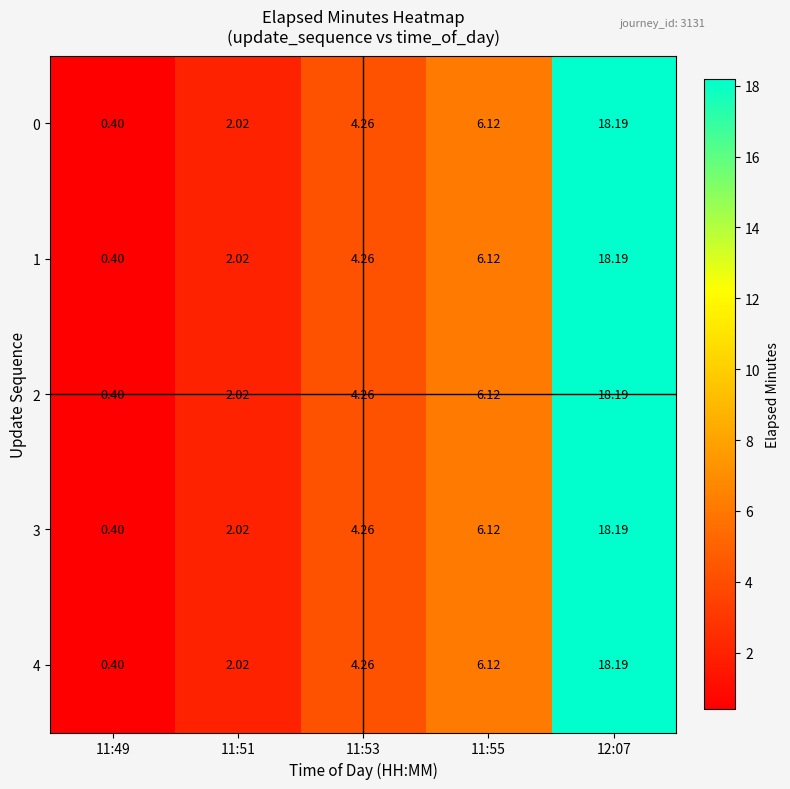

Is the value of 2 at 12:07 greater than the value of 4 at 11:49?

Yes